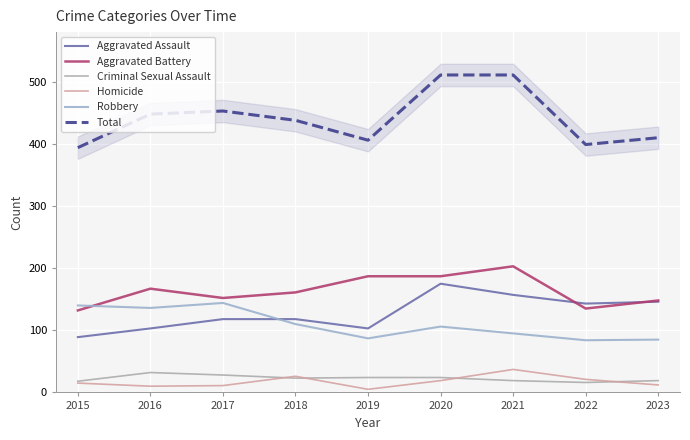

At which category does the chart reach its minimum across all series?

2019